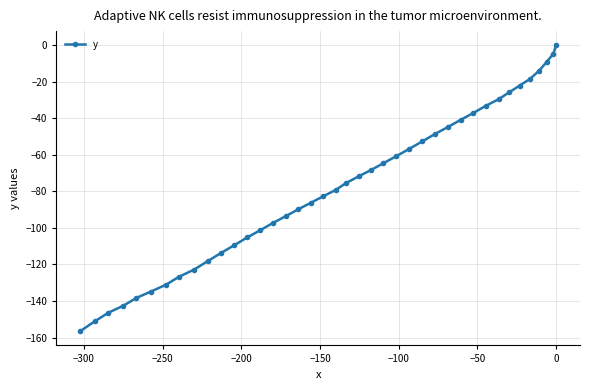

What is the average value?

-77.6